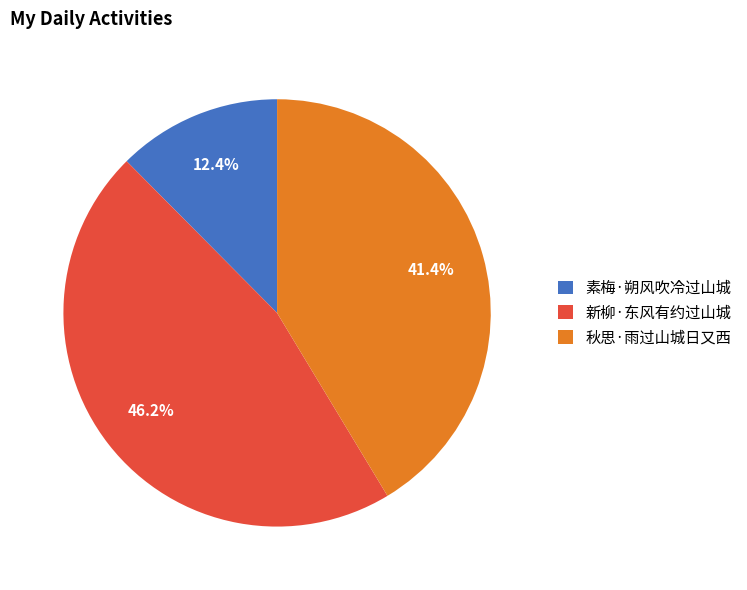

True or false: 秋思·雨过山城日又西 accounts for 41% of the total.

True